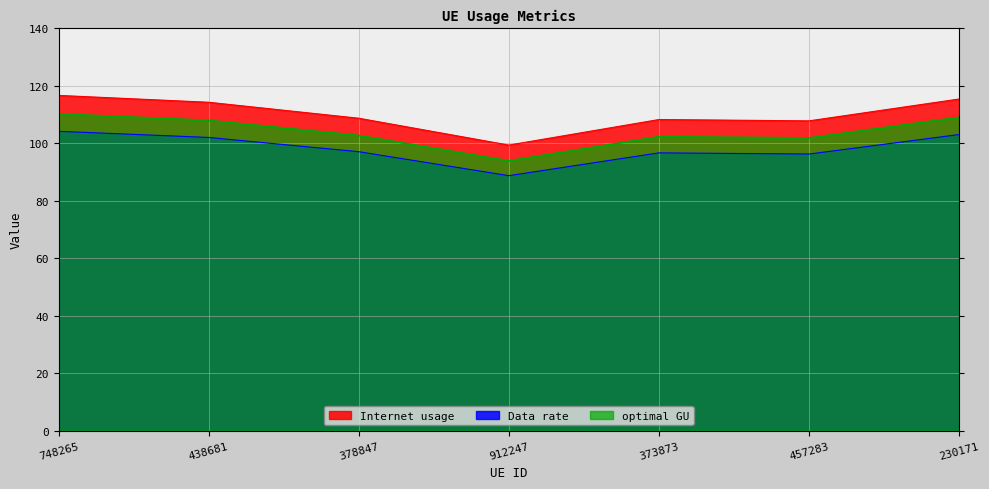

What is the average value of the optimal GU series?

104.0